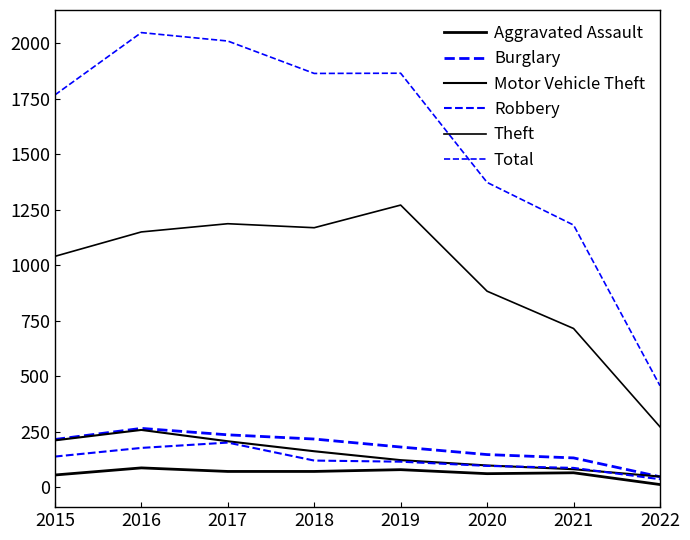

Does the chart display data point markers on the line(s)?

No